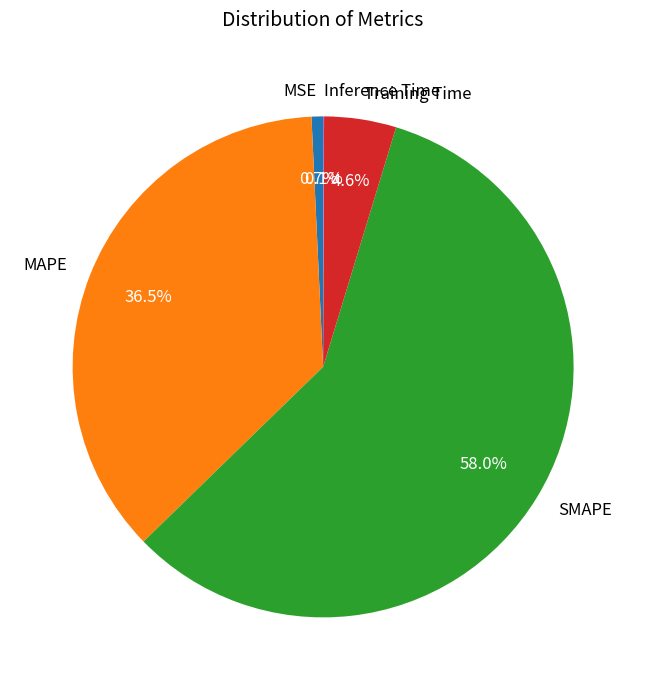

What is the largest slice in the pie chart?

SMAPE